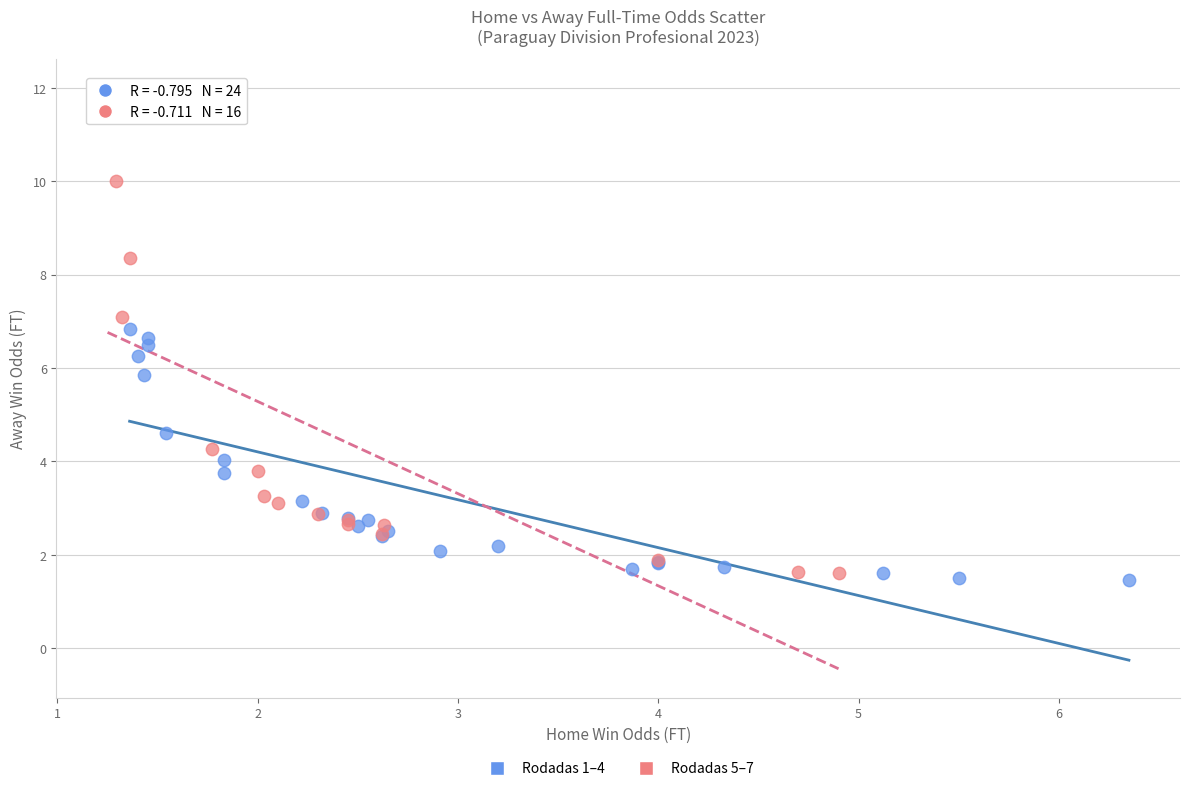

Which series has the largest Y range (max minus min)?

Rodadas 5–7